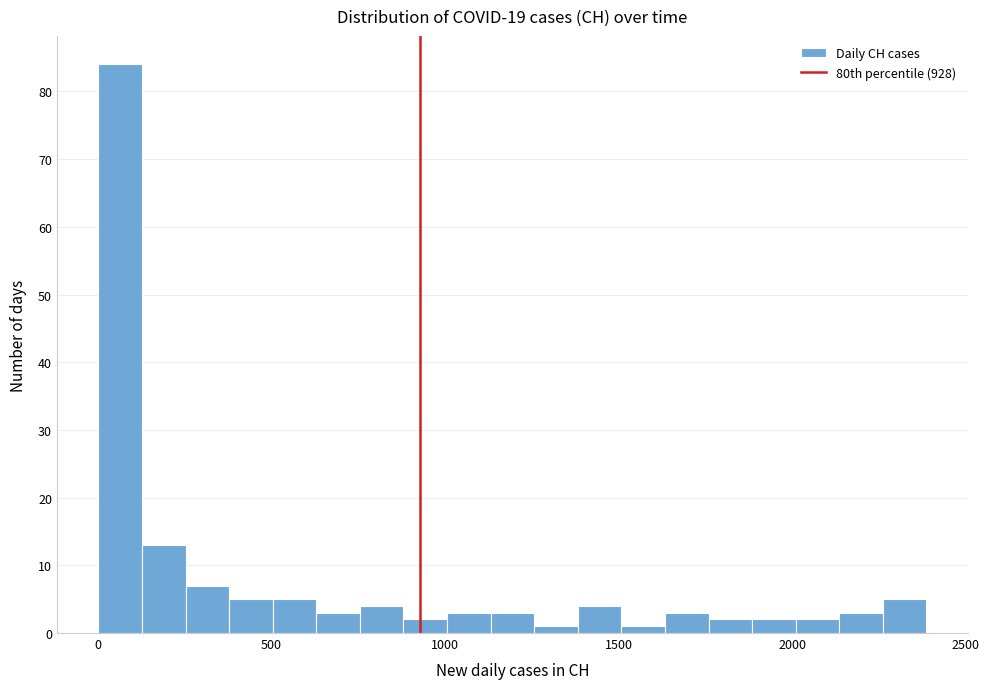

Around what value on the x-axis is the tallest bar? Give the approximate position of its centre, as read against the axis.

50